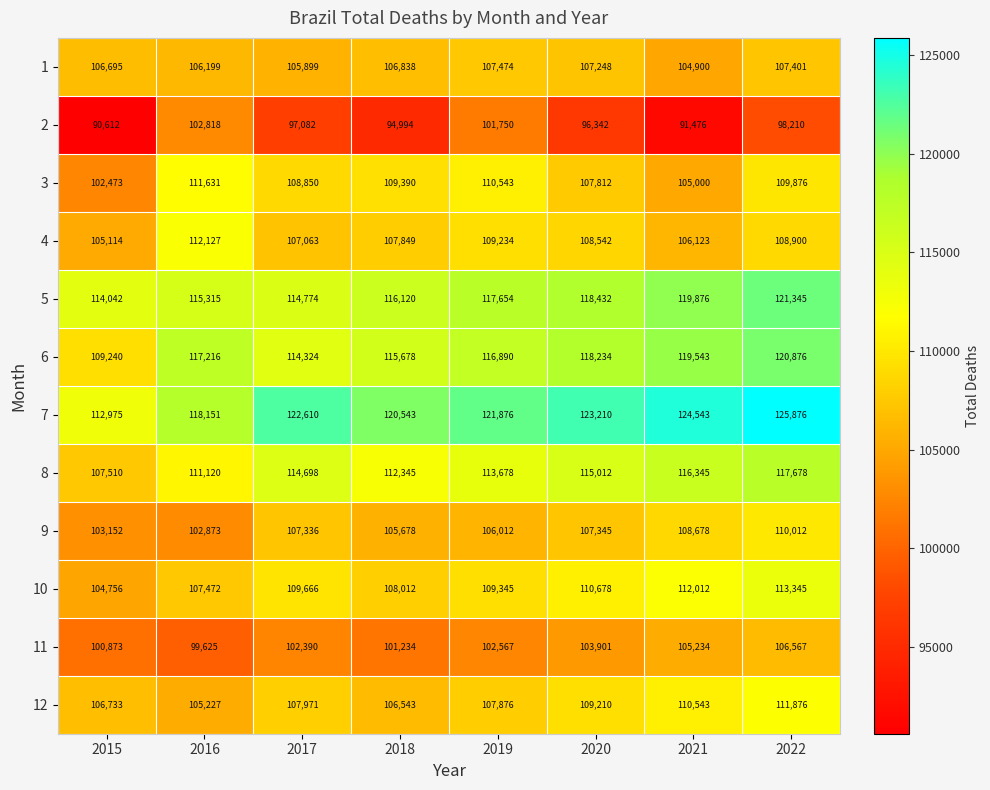

What is the maximum value shown in the chart?

125876